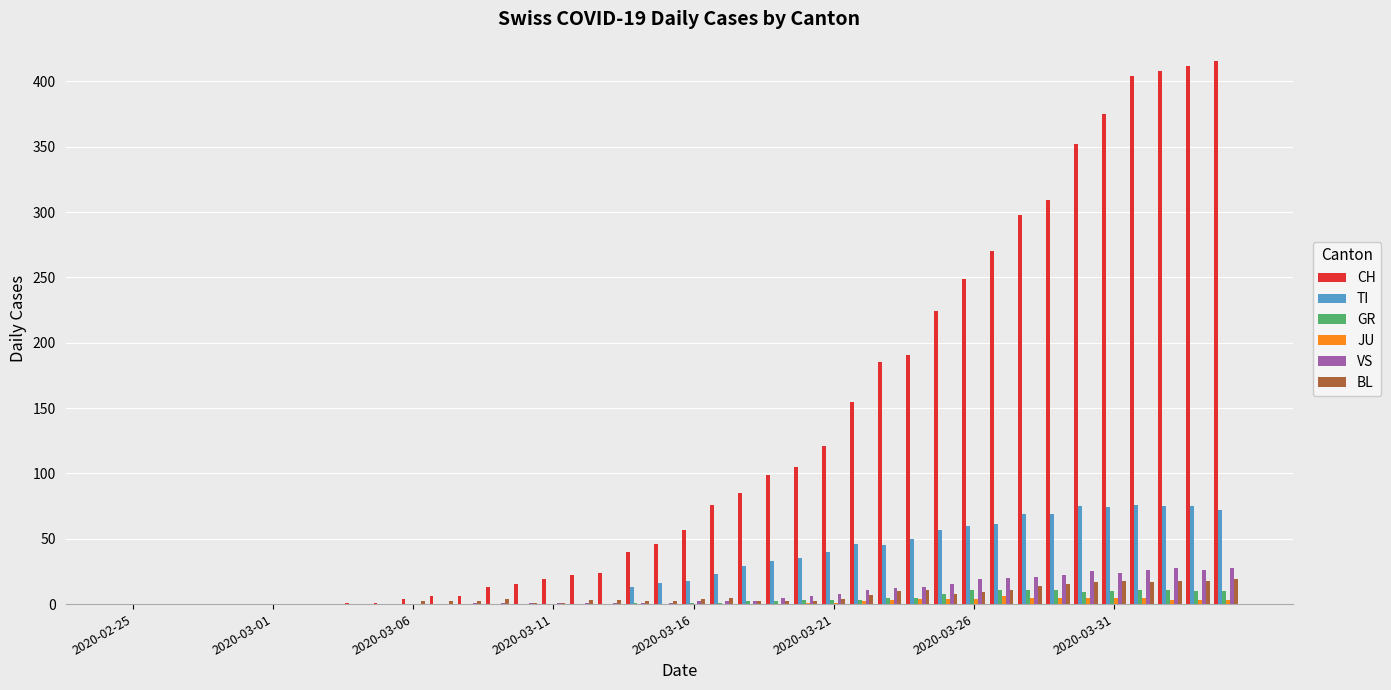

Which series has the largest total across all categories?

CH